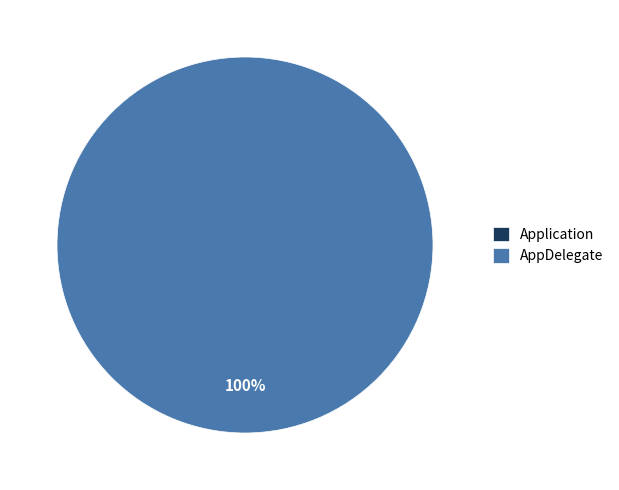

Which slice is the smallest?

Application